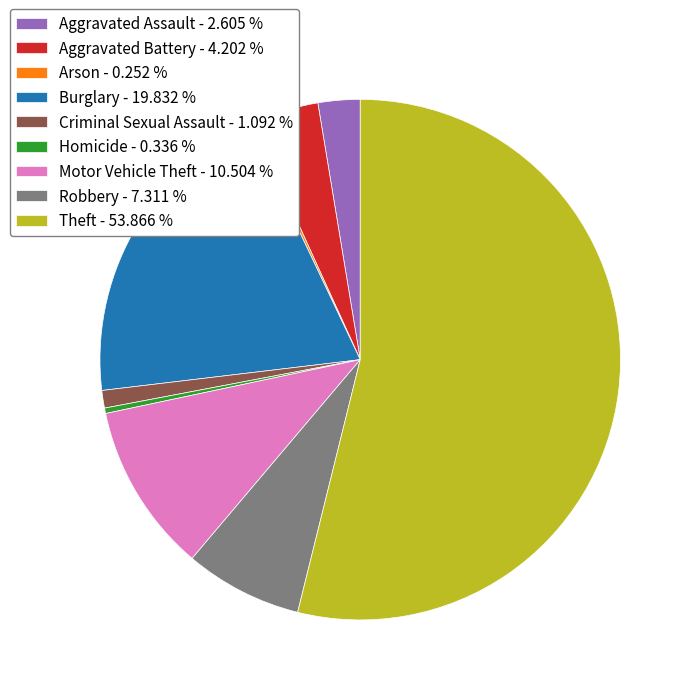

Does Motor Vehicle Theft represent more than half of the total?

No